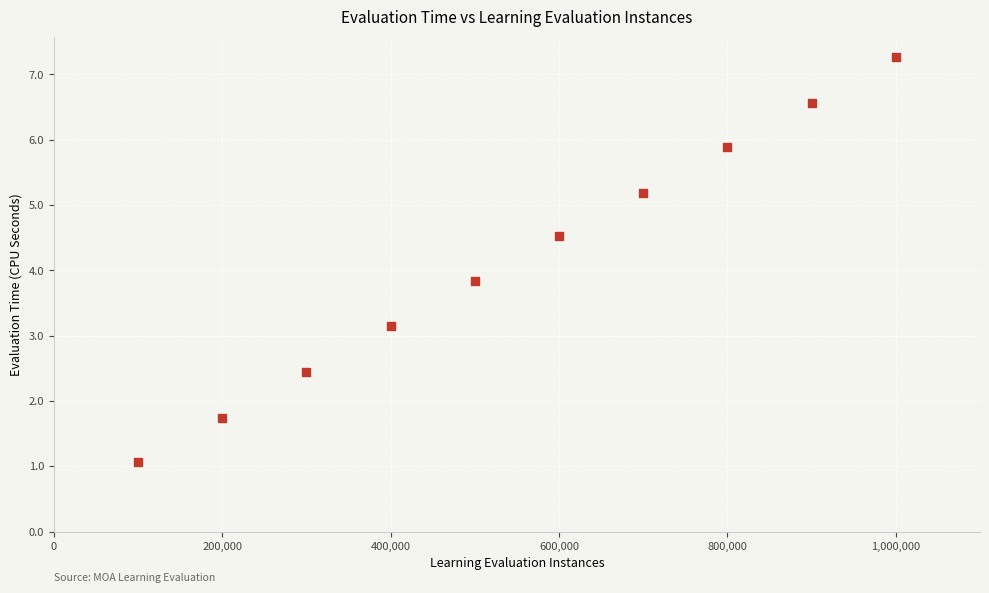

What Y value in the scatter plot is closest to 4?

3.8